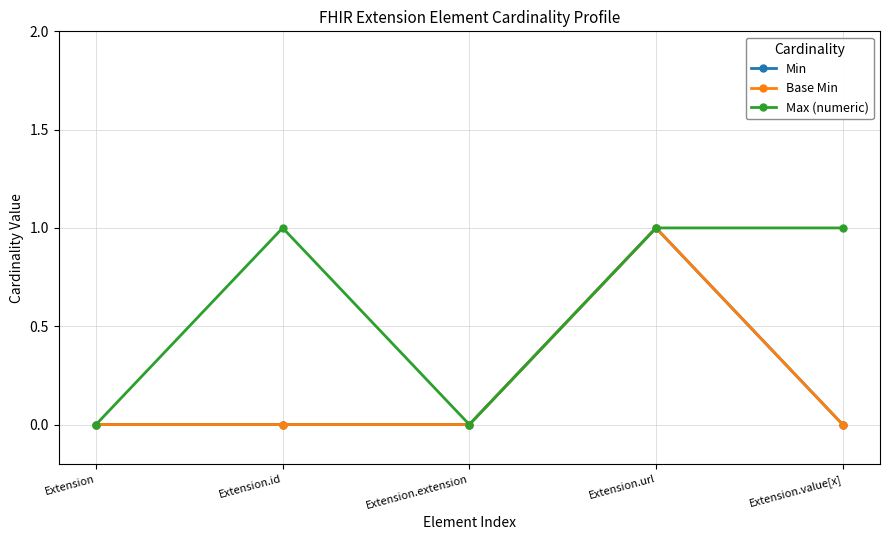

In Max (numeric), how many points are lower than both neighbors (excluding endpoints)?

1